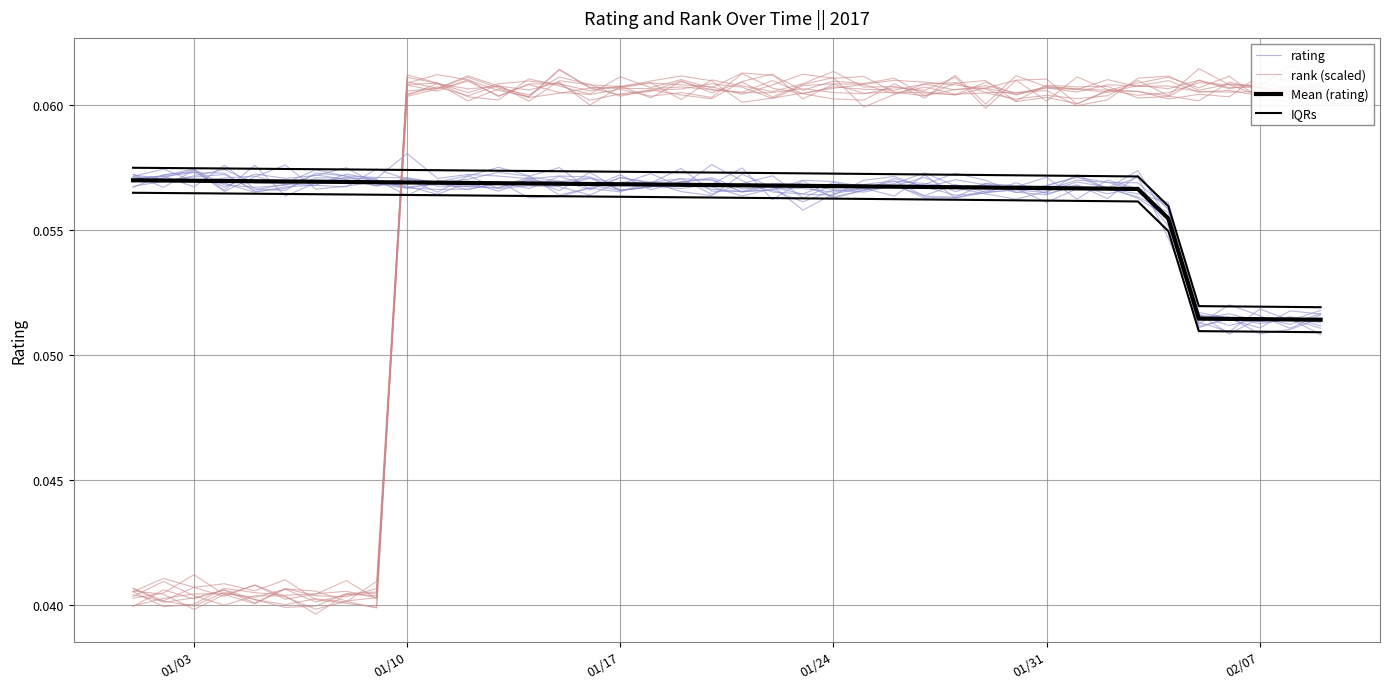

How many lines are shown in the chart?

4